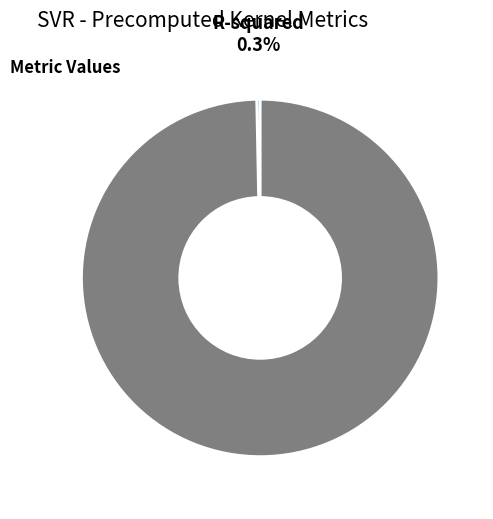

Which slice is the smallest?

R-squared